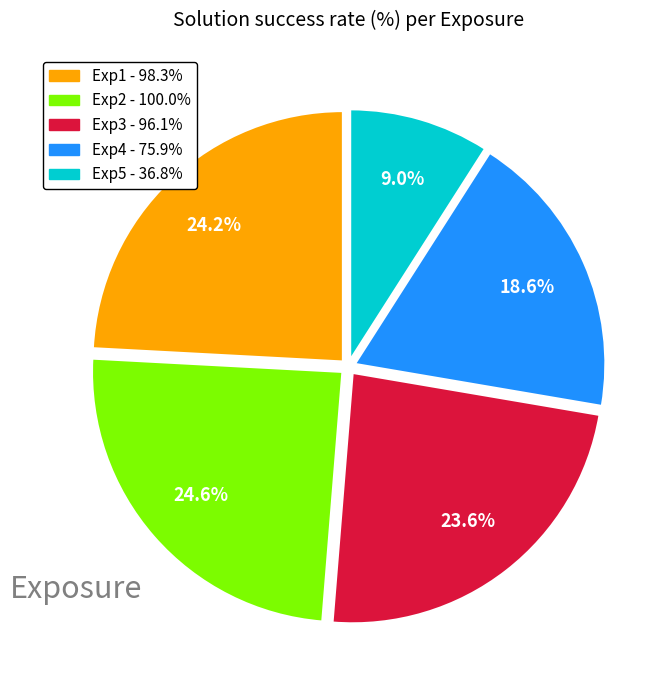

What percentage do Exp4 and Exp3 together represent?

42.2%